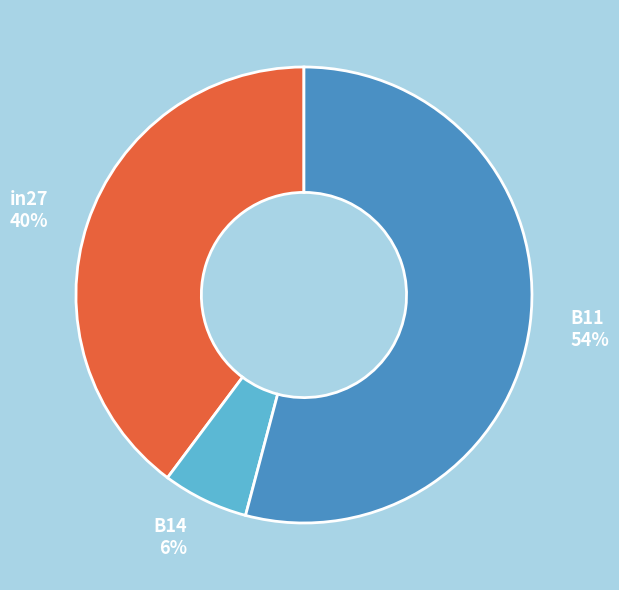

Which category has the smallest portion of the pie?

B14